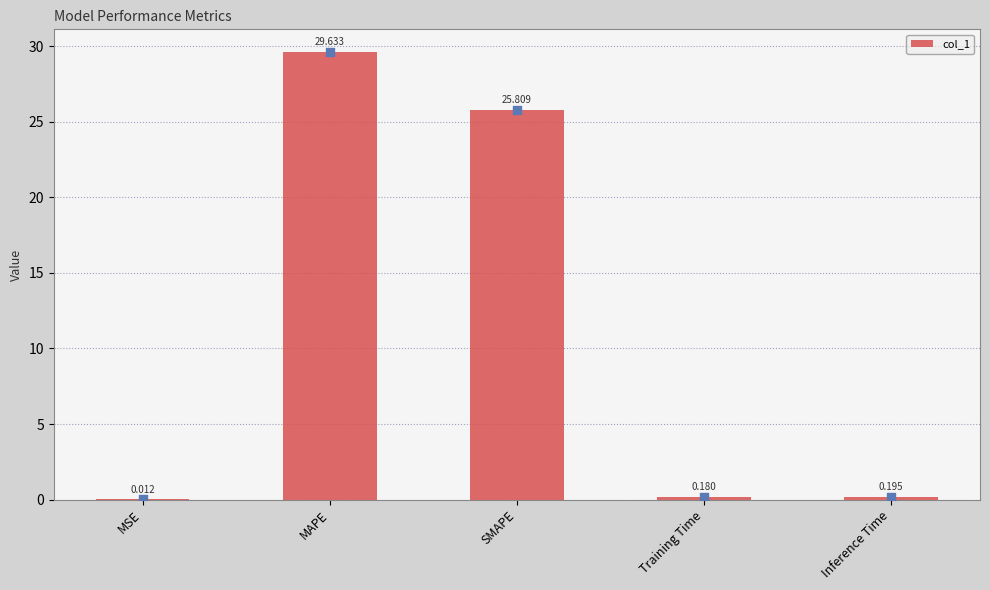

What is the change in value from MSE to Training Time?

+0.2